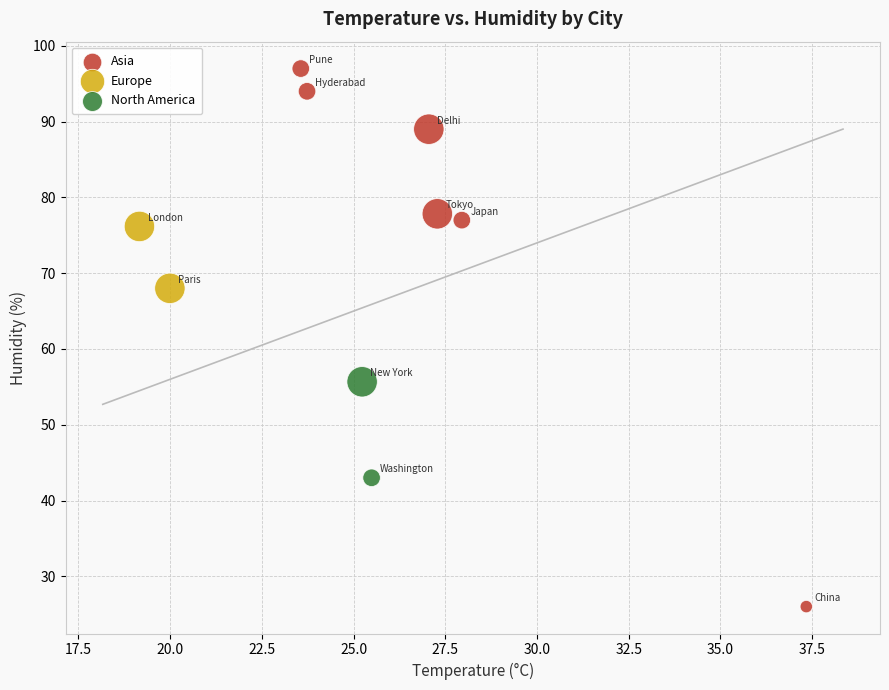

Which series reaches the maximum Y coordinate?

Asia